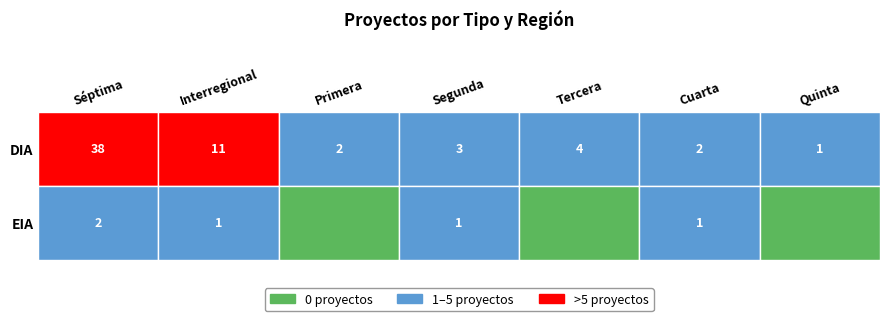

What is the smallest value displayed?

1